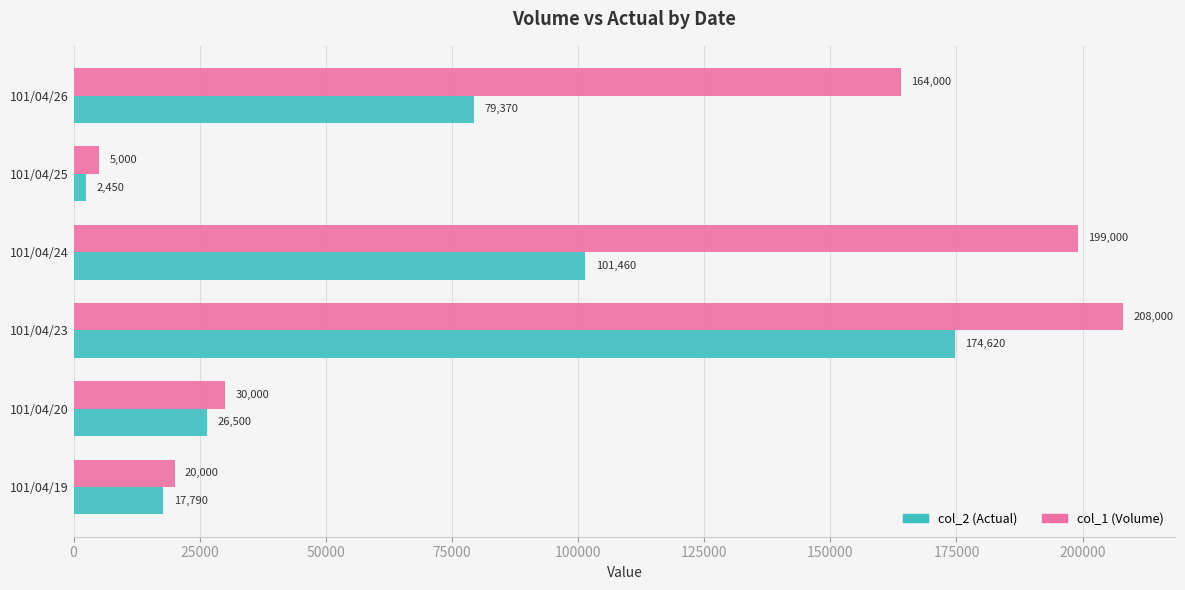

Rank the series by their maximum value, from highest to lowest.

col_1 (Volume), col_2 (Actual)